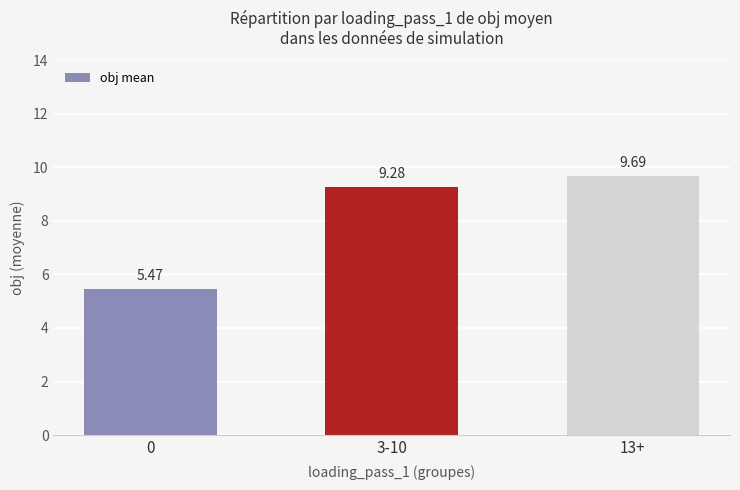

Between 13+ and 0, which is larger?

13+